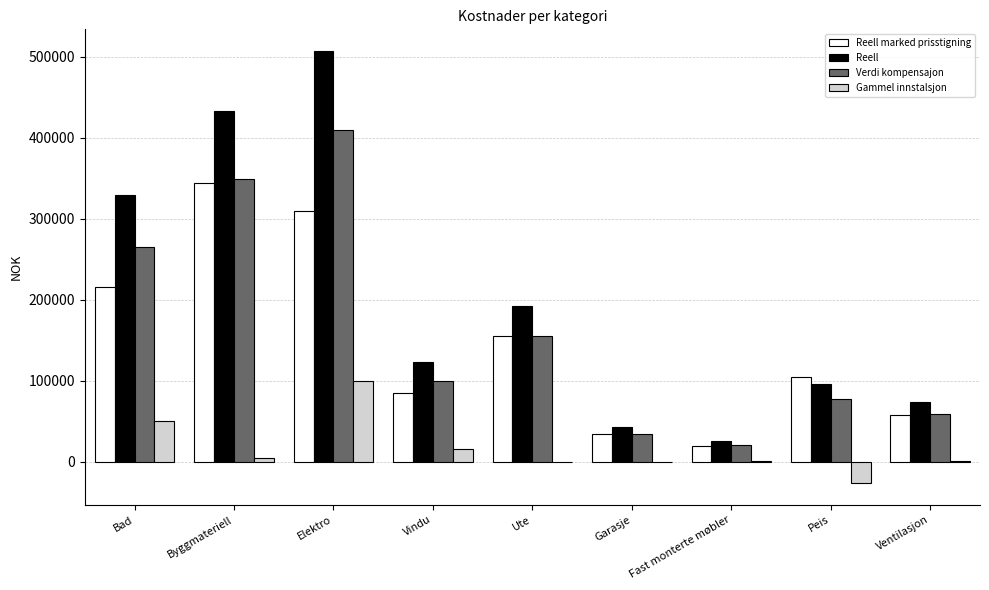

What is the total value across all series at Ute?

502183.0